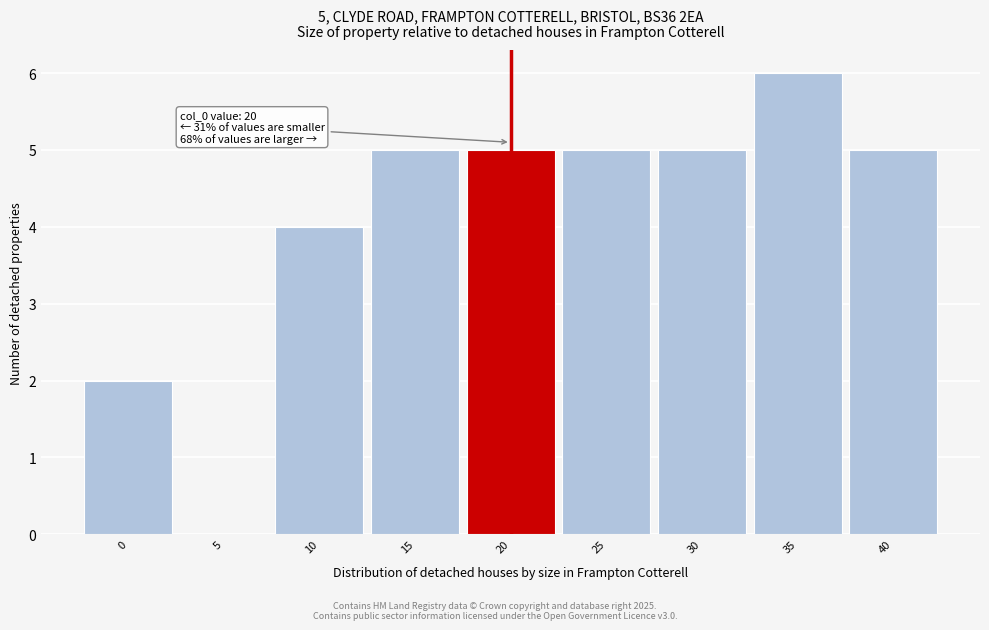

Reading right to left, list all the values displayed in this chart.

40=5	35=6	30=5	25=5	20=5	15=5	10=4	5=0	0=2